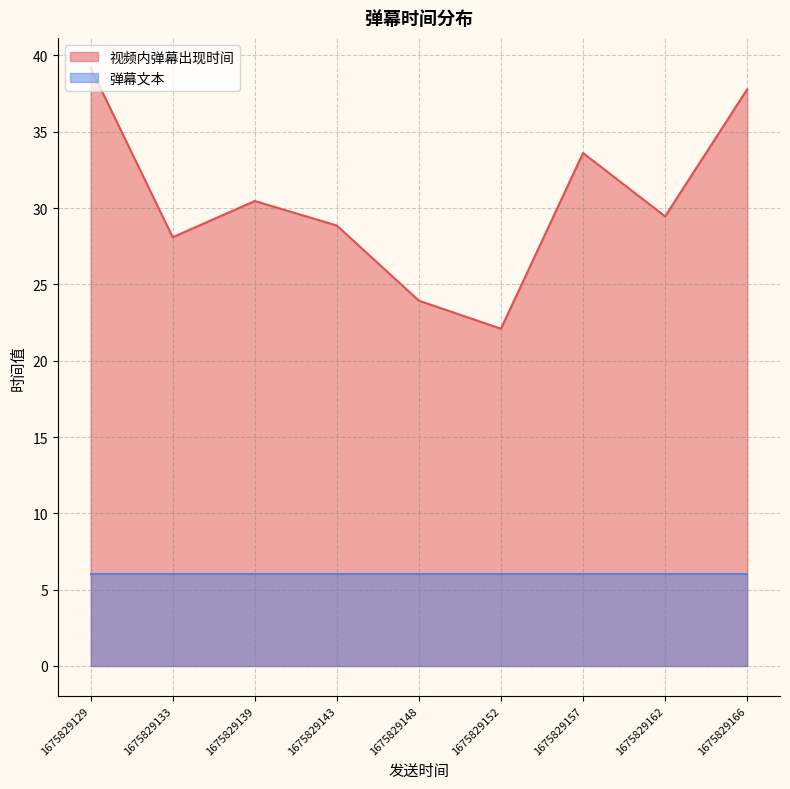

Is it true that the value at 1675829152 is 22.1?

True